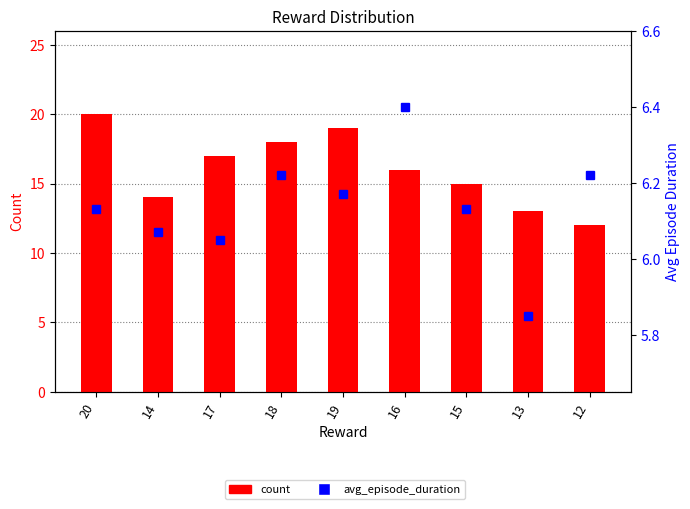

Reading left to right, list all the values displayed in this chart.

count: 20.0	14.0	17.0	18.0	19.0	16.0	15.0	13.0	12.0
avg_episode_duration: 6.1	6.1	6.0	6.2	6.2	6.4	6.1	5.8	6.2